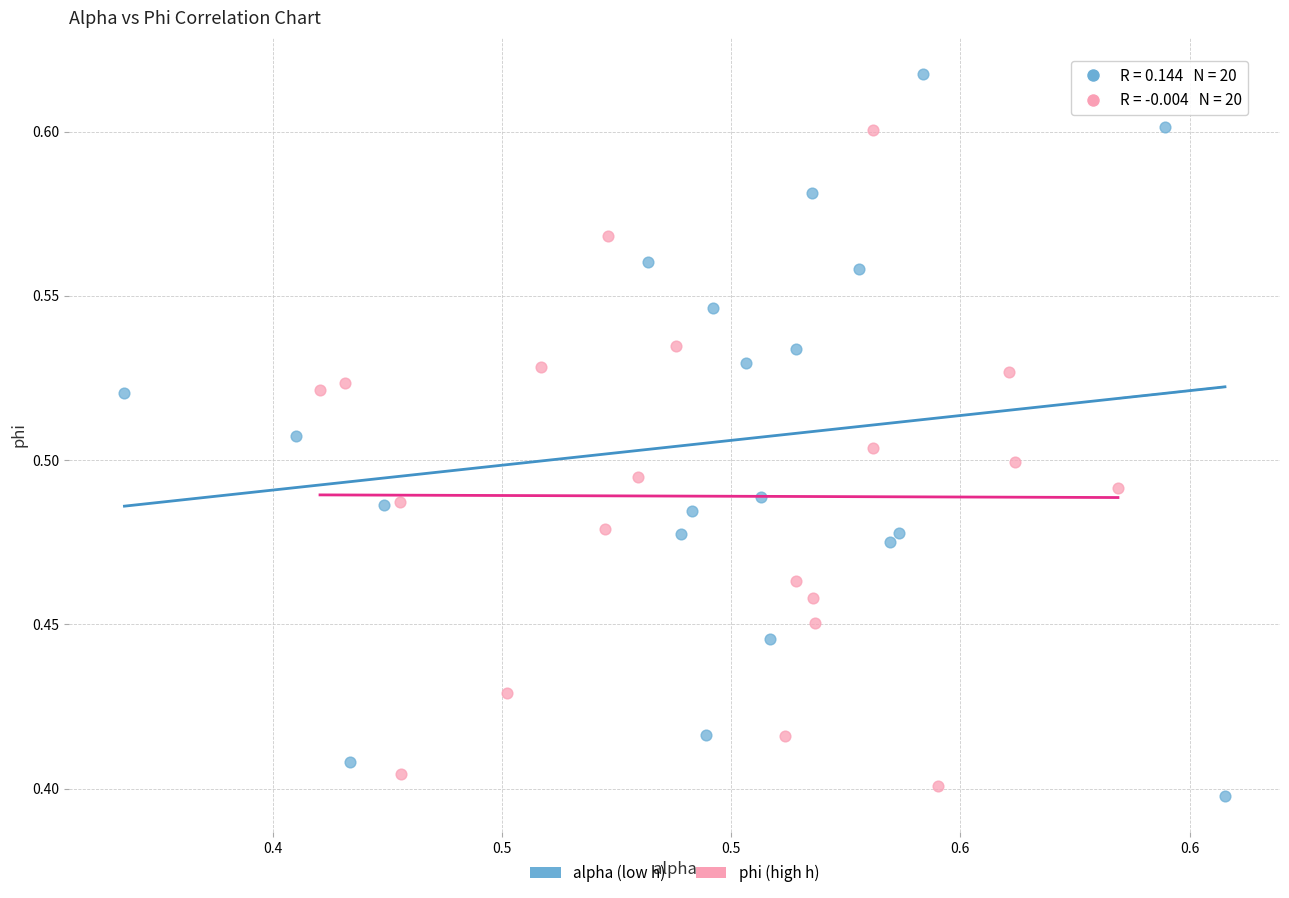

What are all the series names shown in the legend?

alpha (low h), phi (high h)